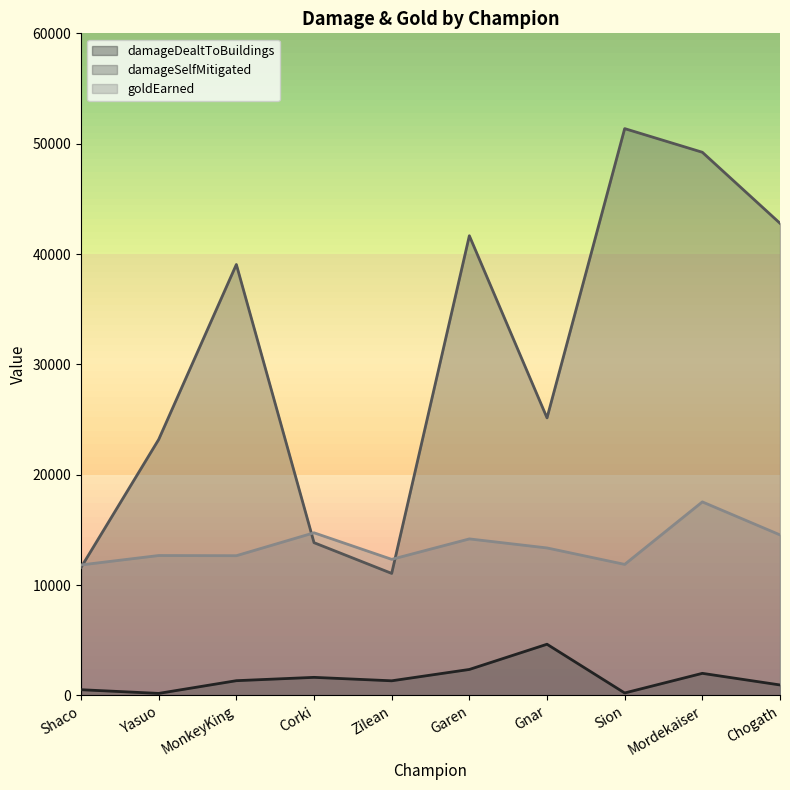

How many categories are shown in the chart?

10